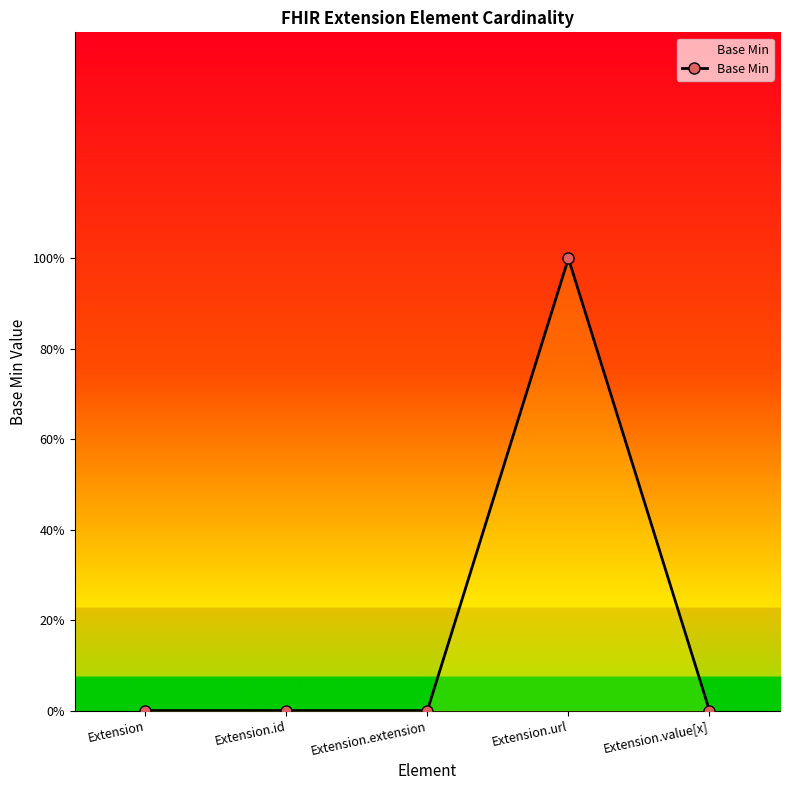

Which has a higher value, Extension or Extension.extension?

Extension